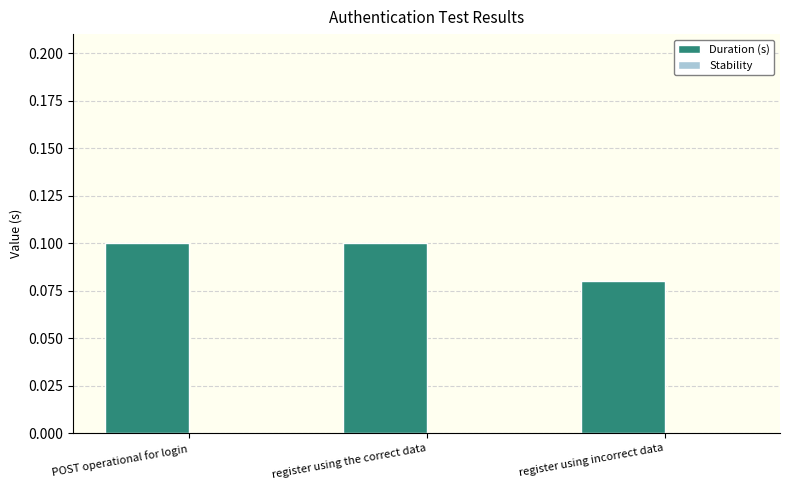

Where is the data nearest to the value 0?

register using incorrect data